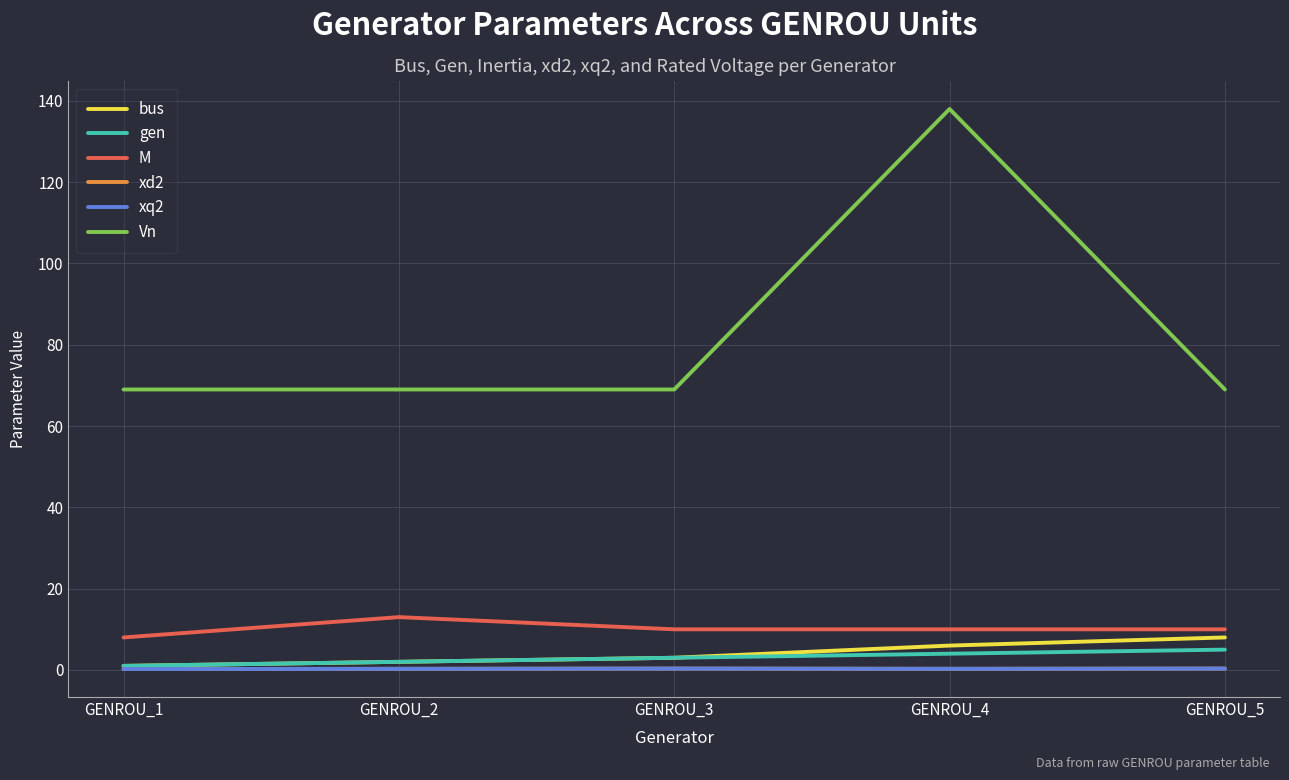

Is this an area chart (filled region under the line)?

No